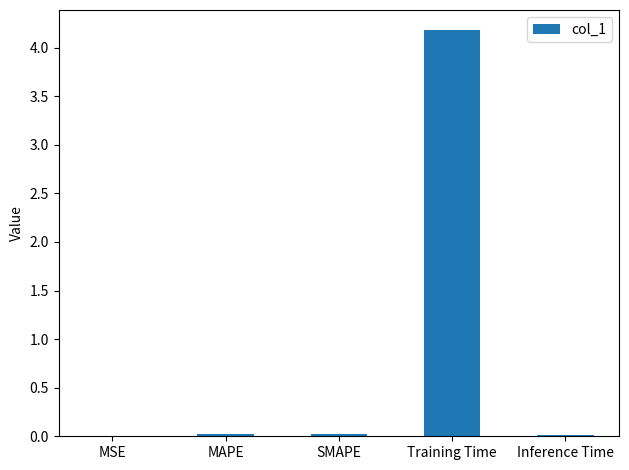

At which category does the chart reach its peak across all series?

Training Time